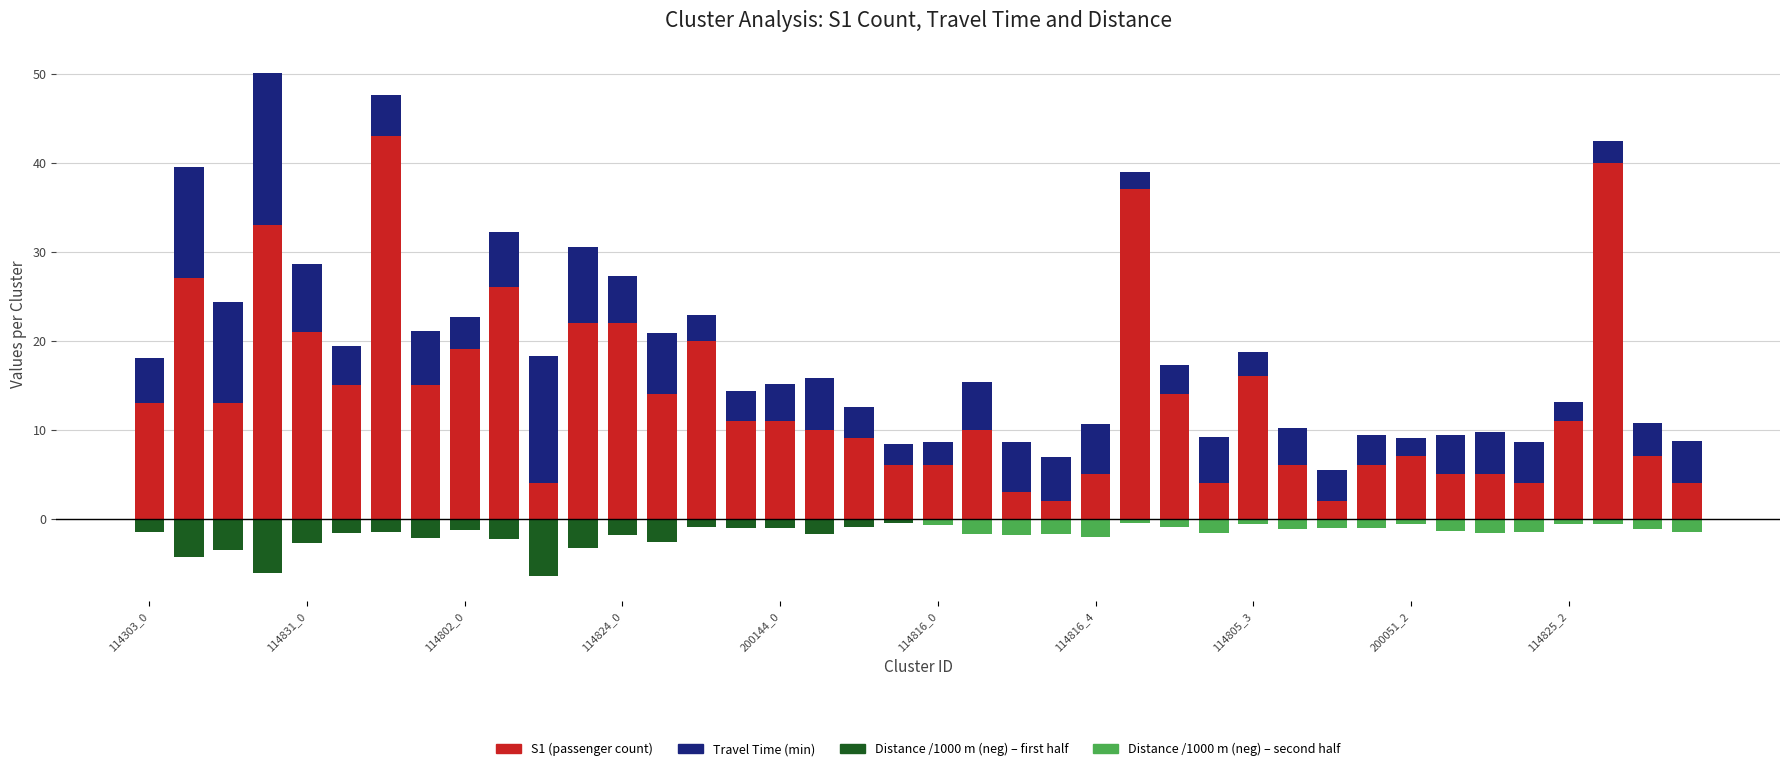

The value of S1 (passenger count) at 29 is 1.2. True or false?

False